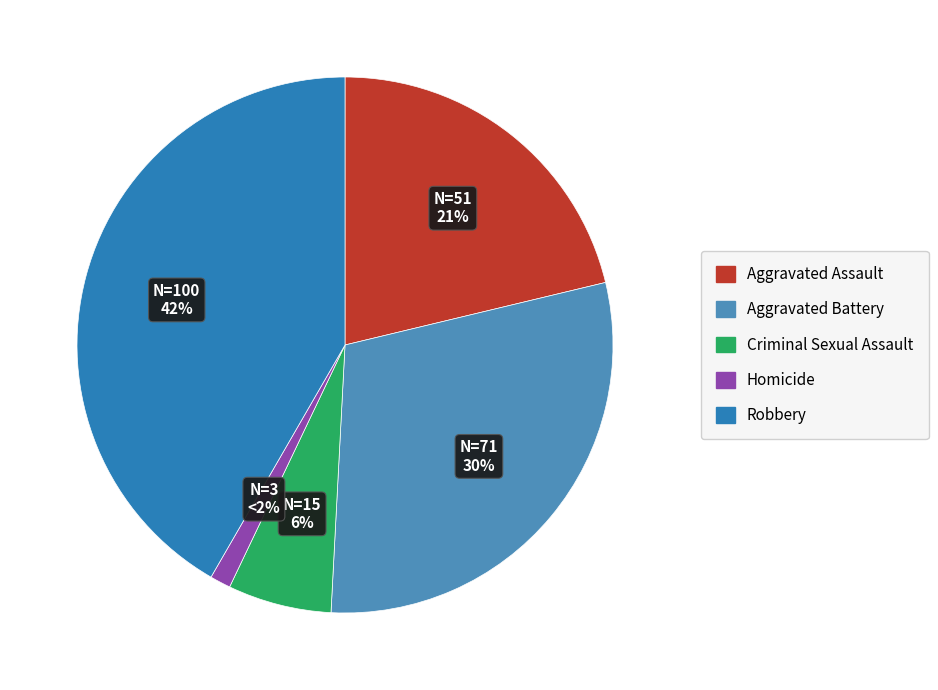

How many slices are in this pie chart?

5